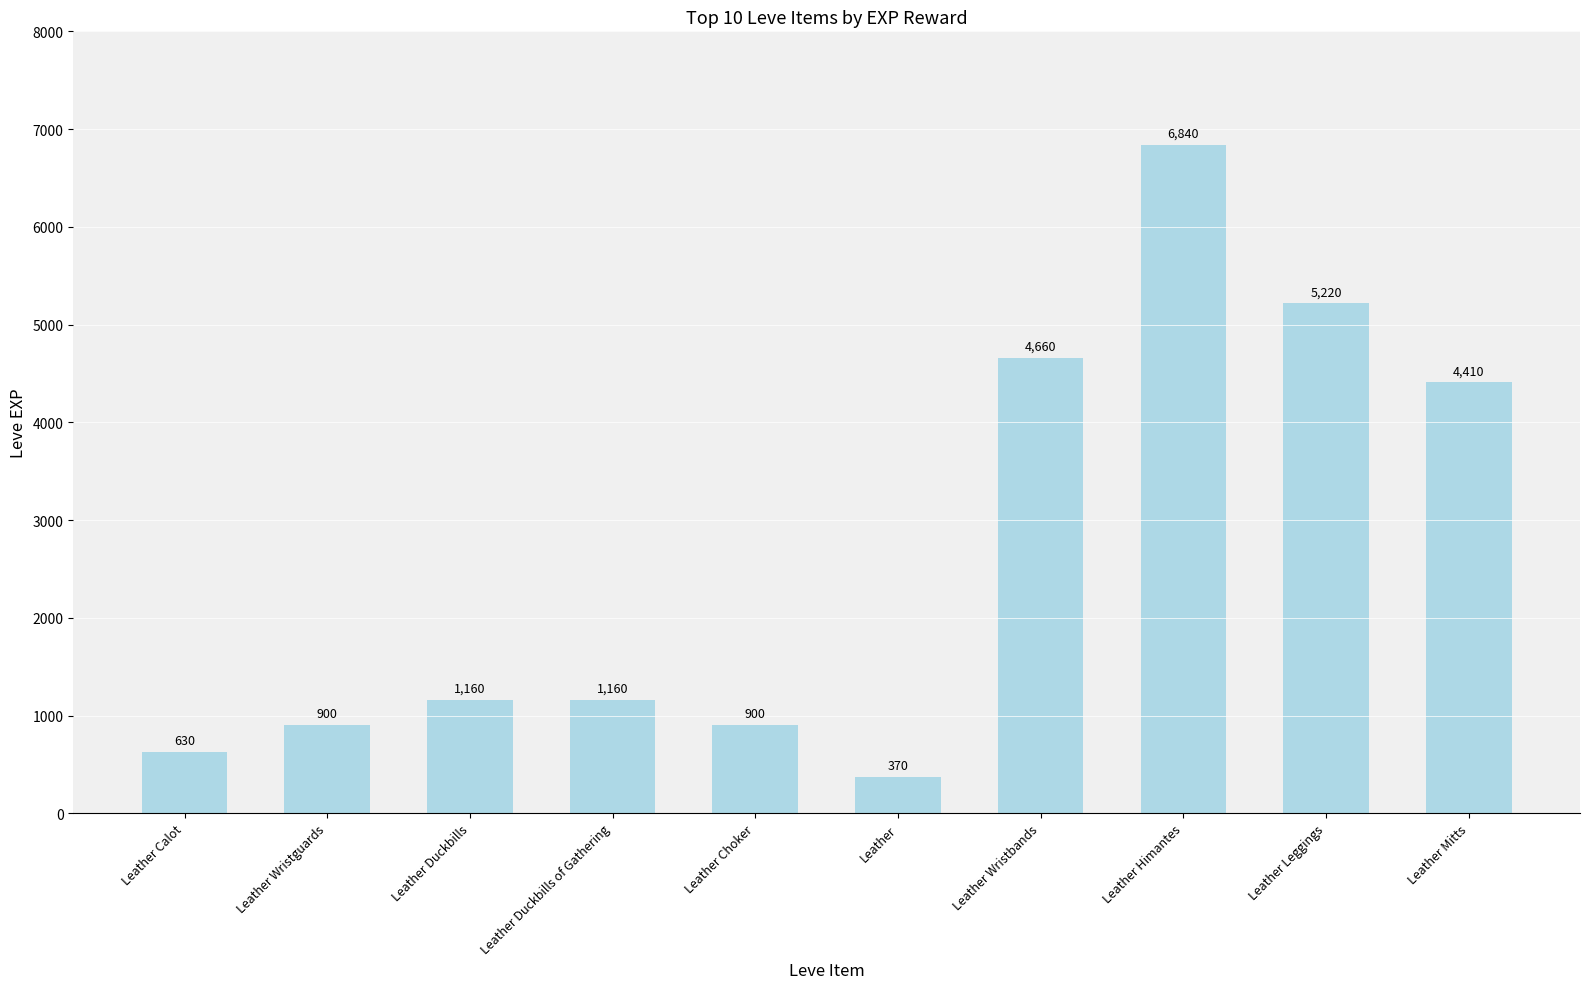

What is the change in value from Leather Wristguards to Leather Wristbands?

+3760